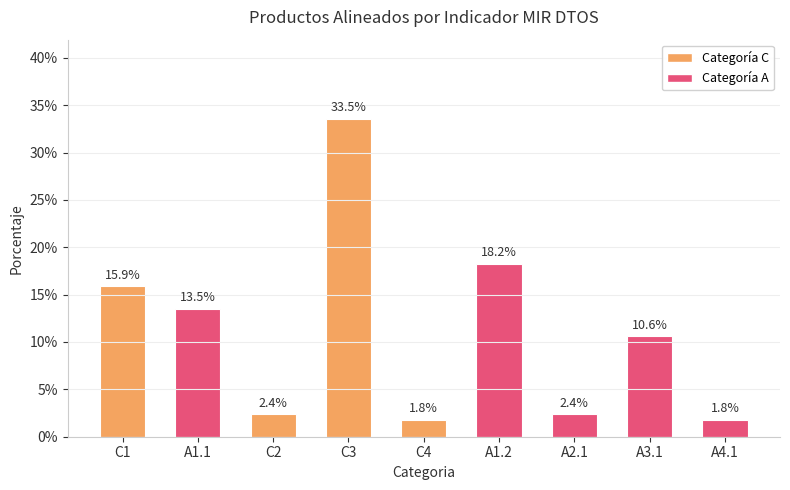

Are the bars horizontal?

No